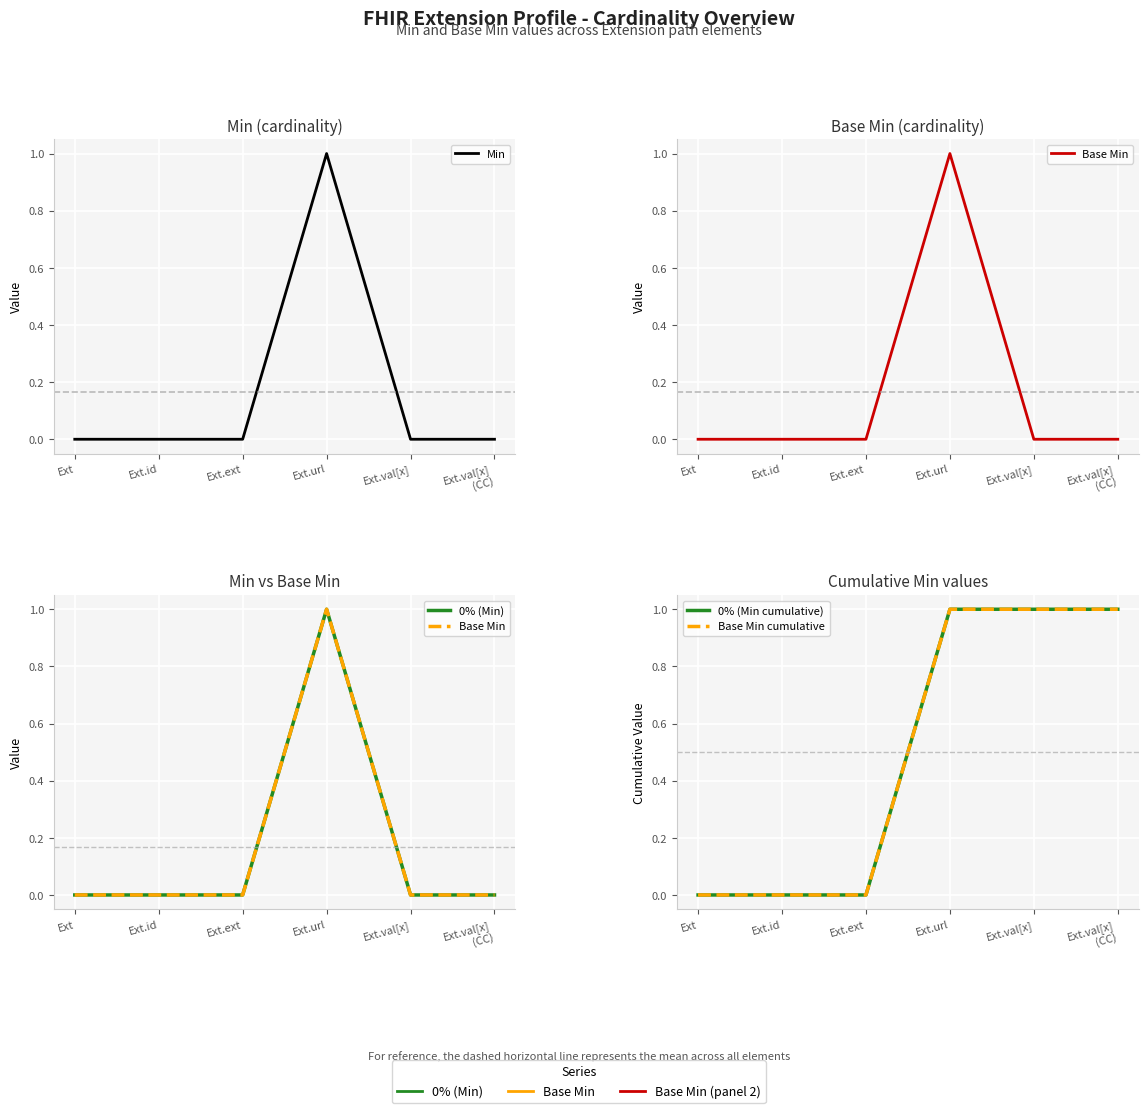

Between Ext.id and Ext.url, which series saw the biggest shift?

Min